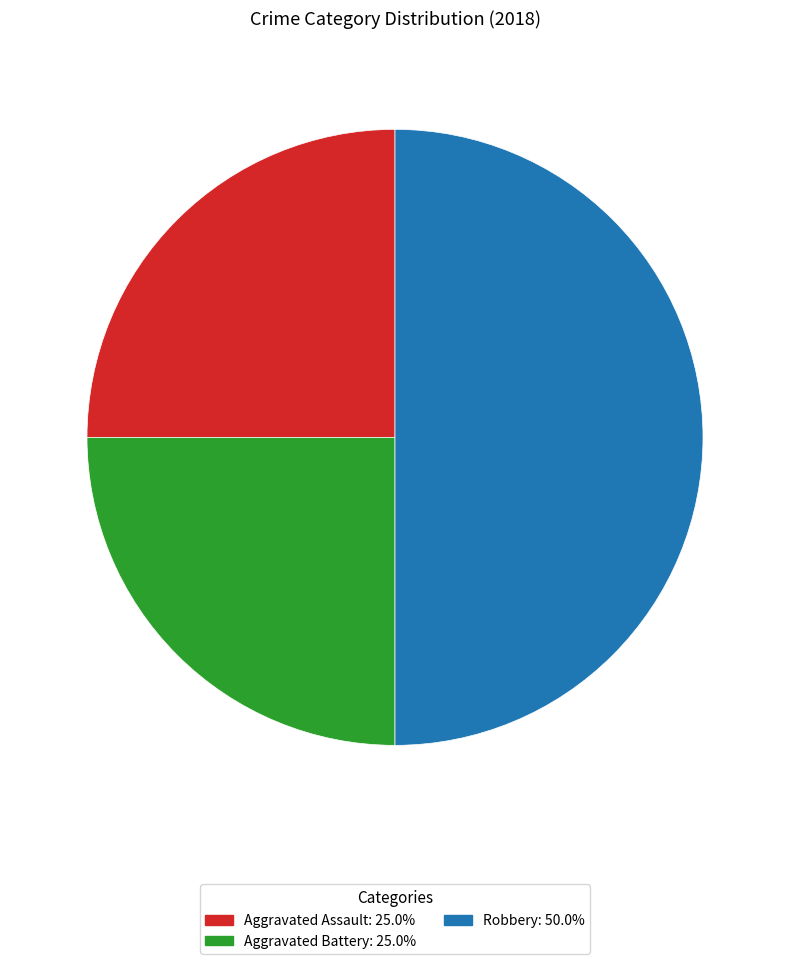

Is it true that Robbery is 50% of the pie?

True